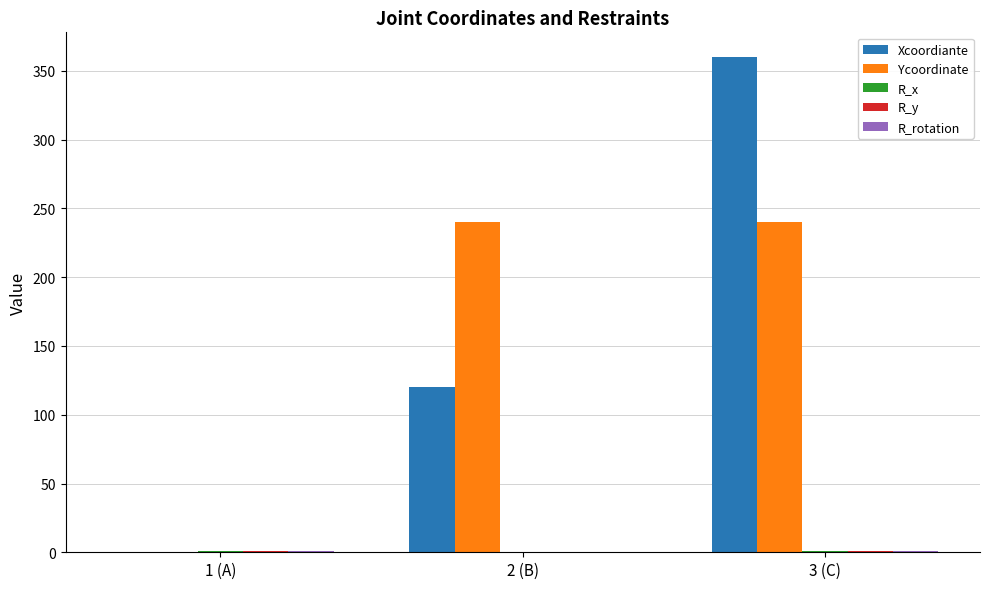

The value of Ycoordinate at 1 (A) is -116. True or false?

False